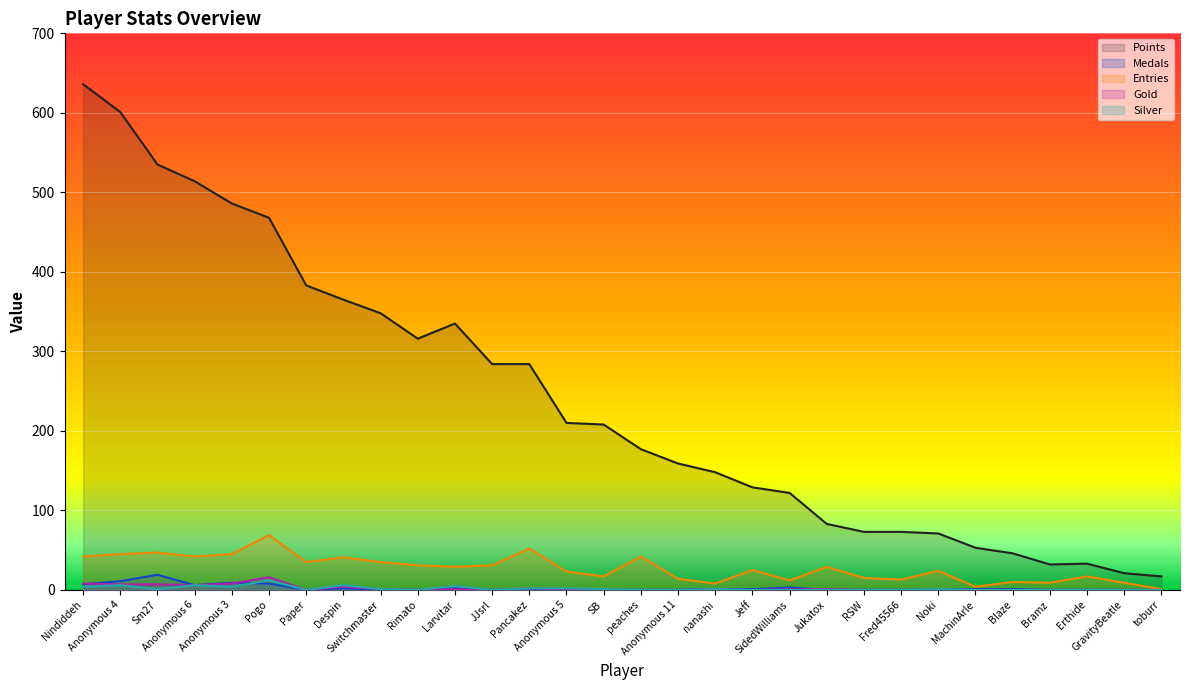

The value of Points at JJsrl is 284. True or false?

True